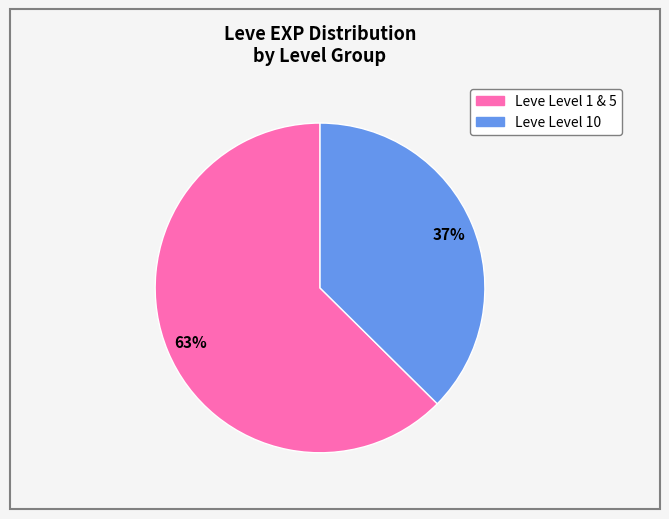

To the nearest percent, what is the average slice percentage?

50%